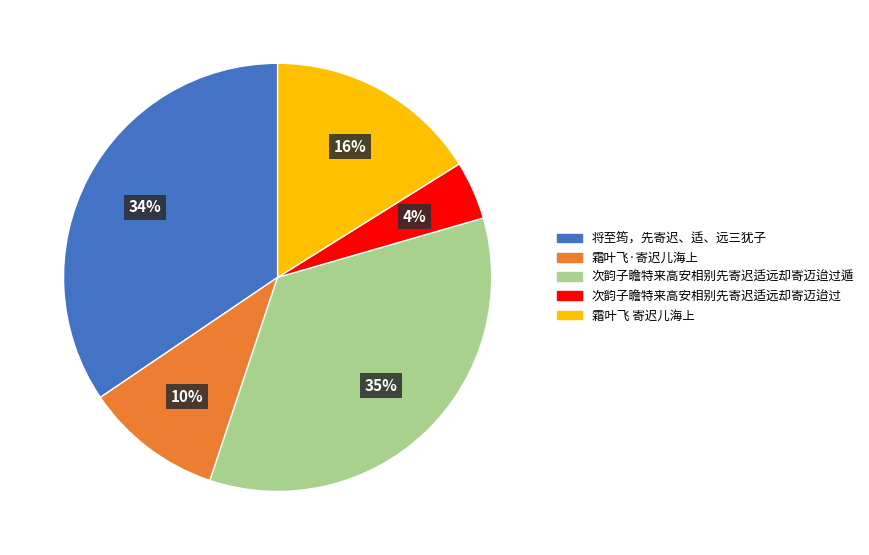

To the nearest percent, what is the average slice percentage?

20%